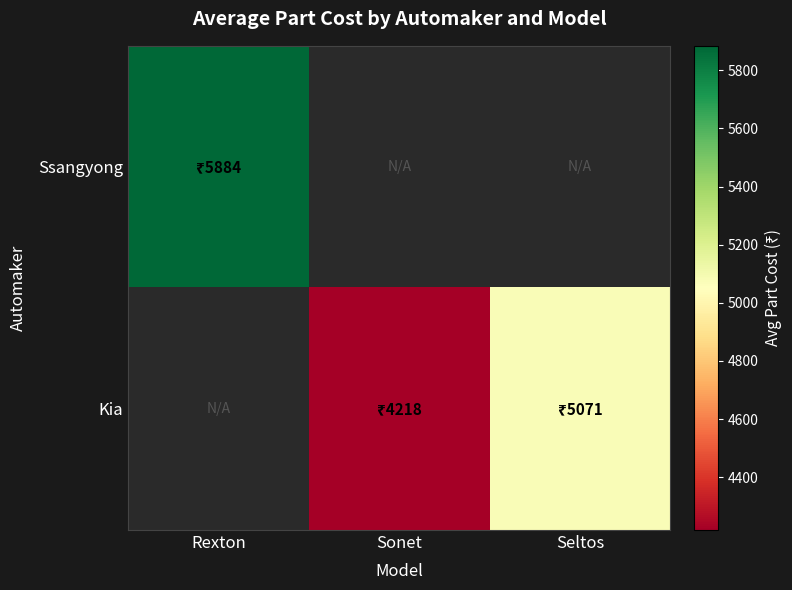

Which series has the widest spread of values?

Ssangyong